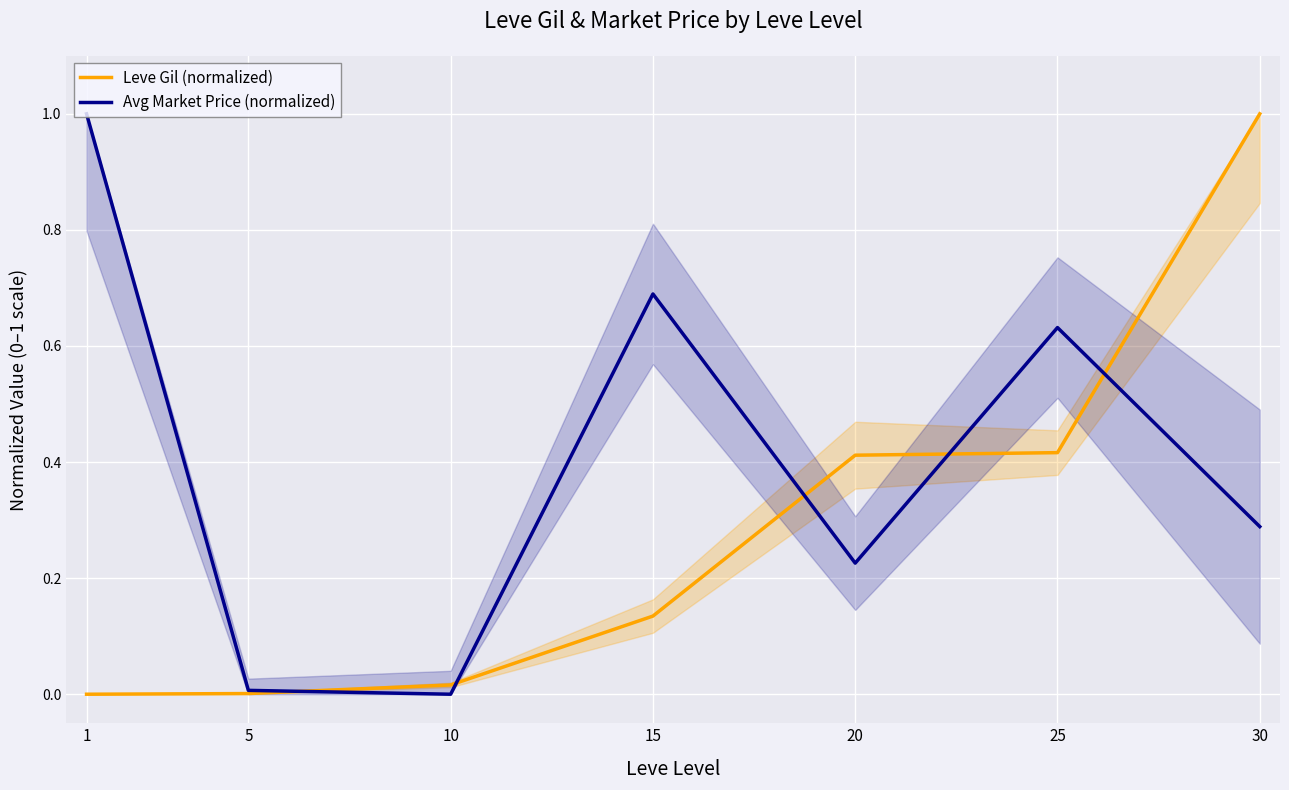

Count the number of categories in the chart.

7